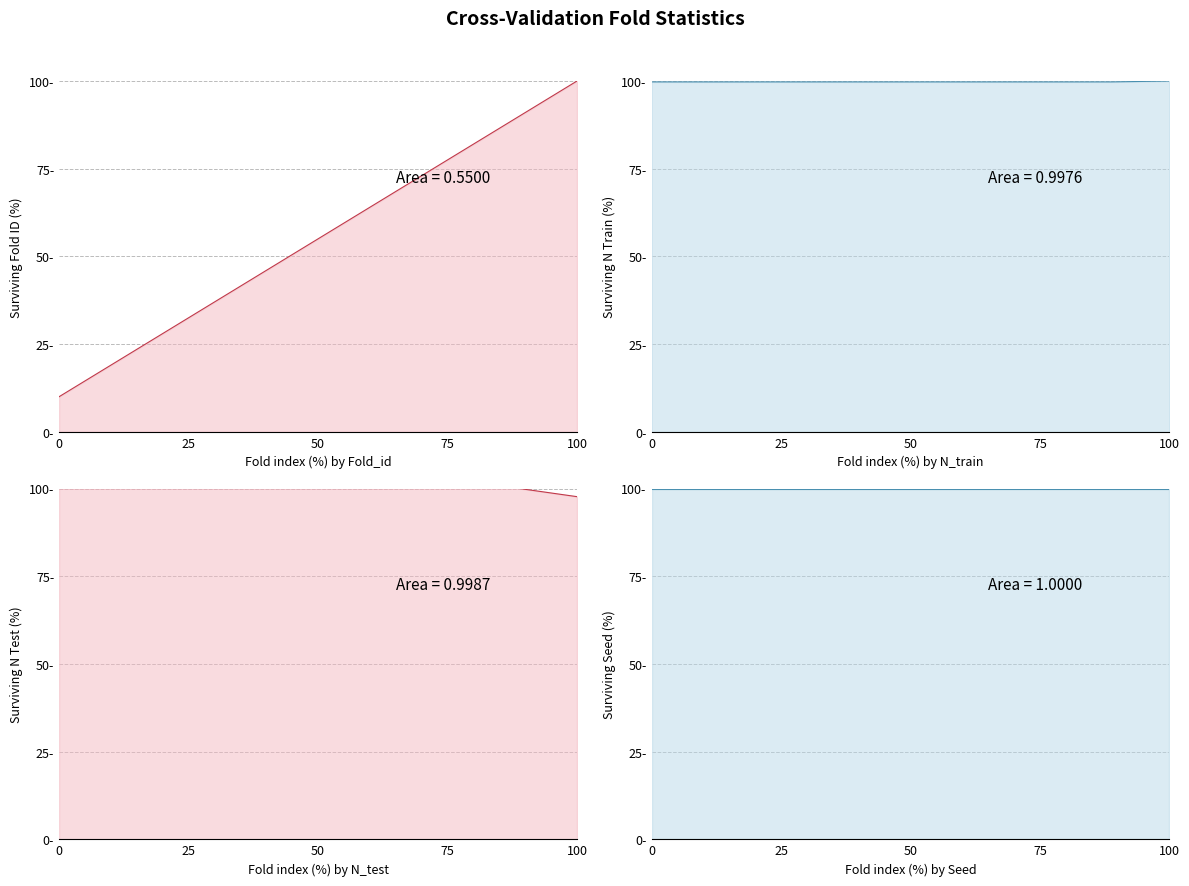

The value of Seed at 0 is 100.0. True or false?

True